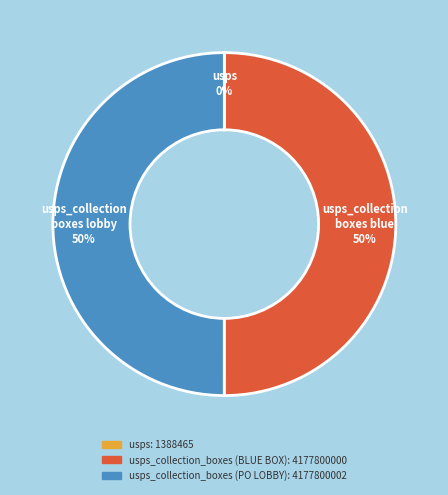

To the nearest percent, what is the difference between the largest and smallest slice percentages?

50%